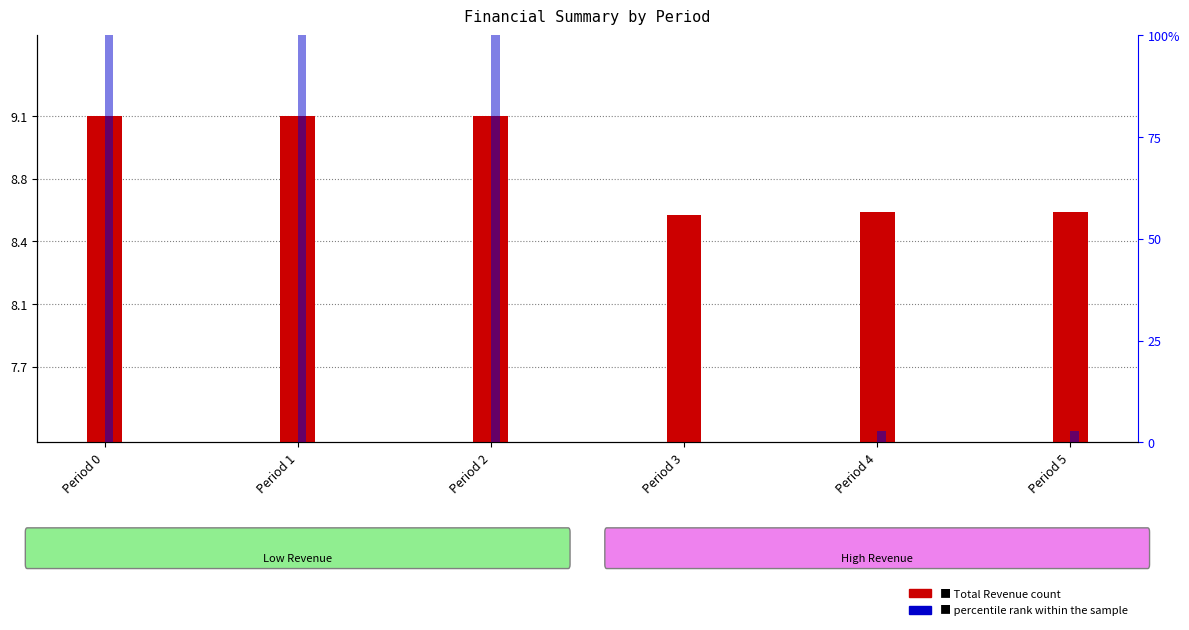

Is it true that Total Revenues equals 539689.4 at Period 5?

False